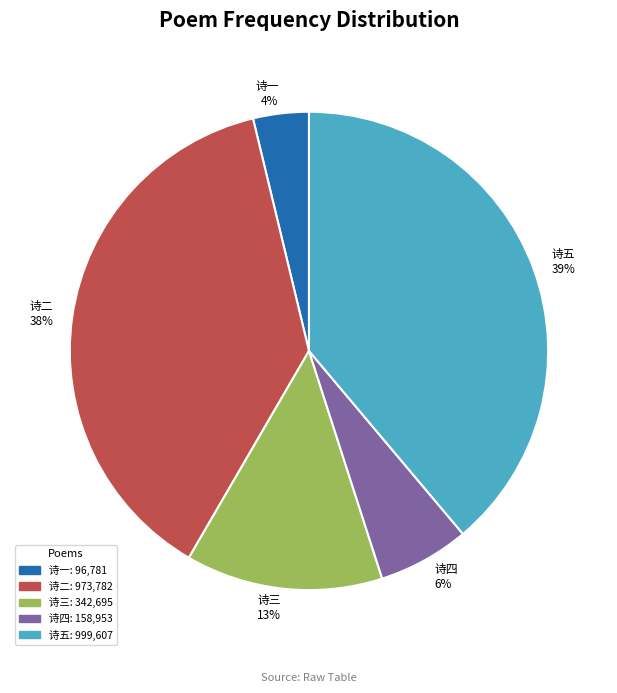

Rank the categories by value from lowest to highest.

诗一, 诗四, 诗三, 诗二, 诗五